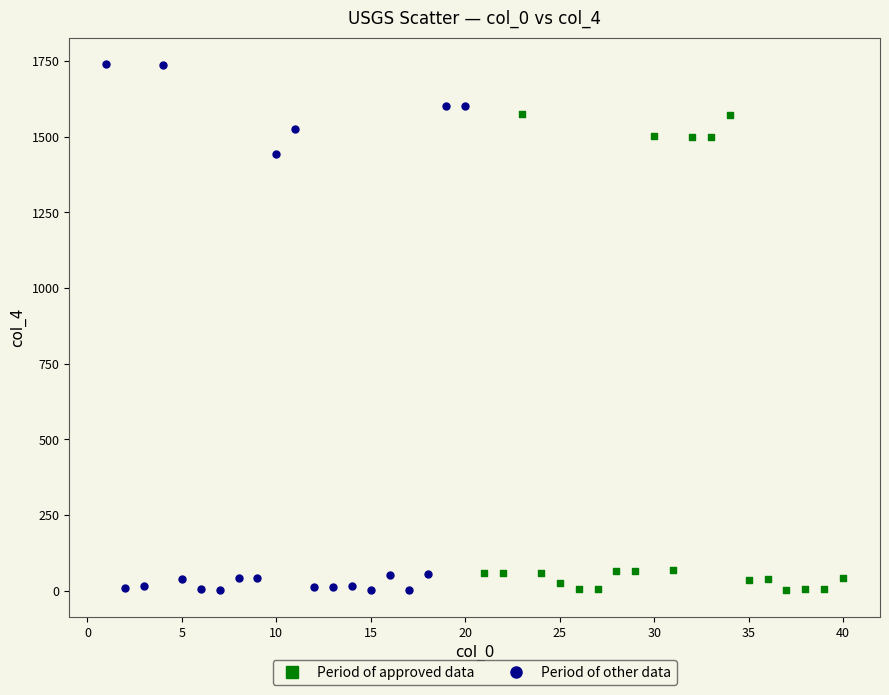

Which series has the largest Y range (max minus min)?

Period of other data